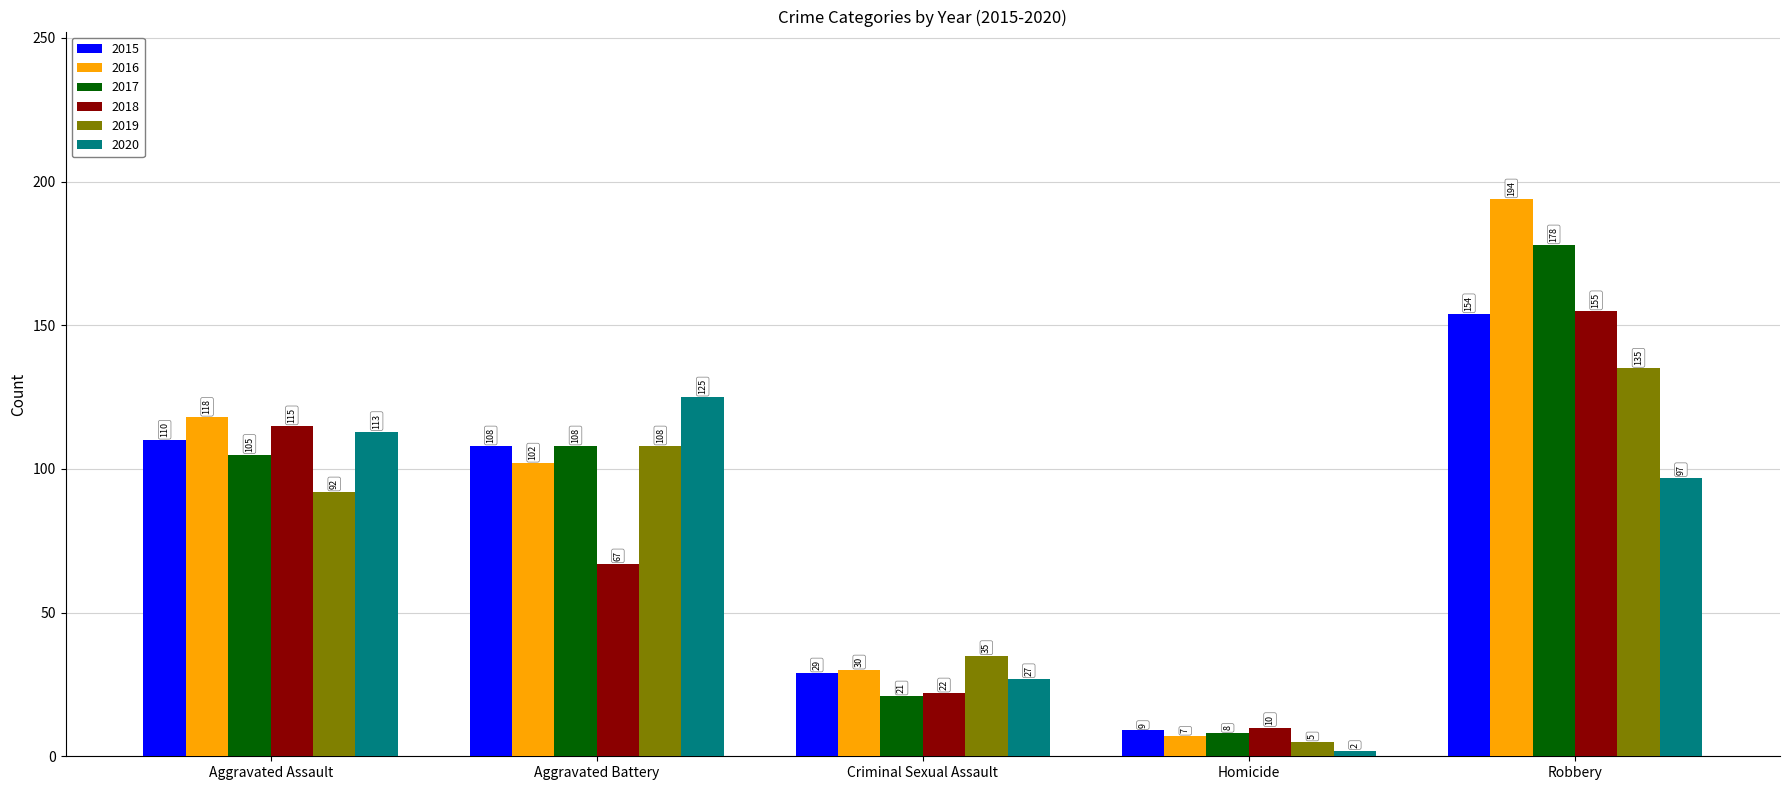

Read the 2015 value at Criminal Sexual Assault.

29